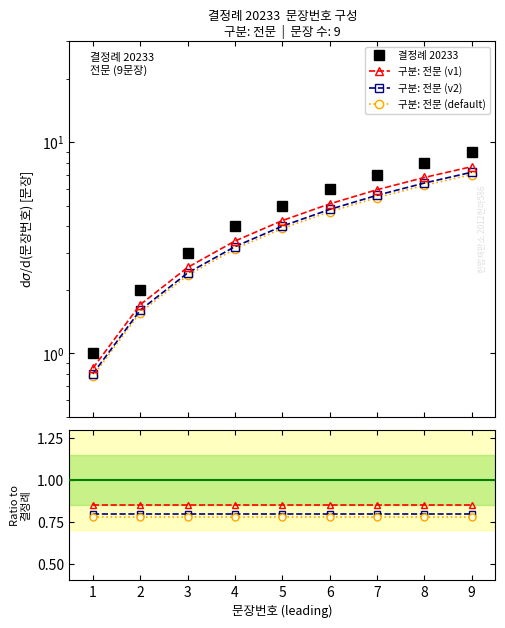

True or false: 구분: 전문 (v2) and 결정례 20233 cross at least once.

False